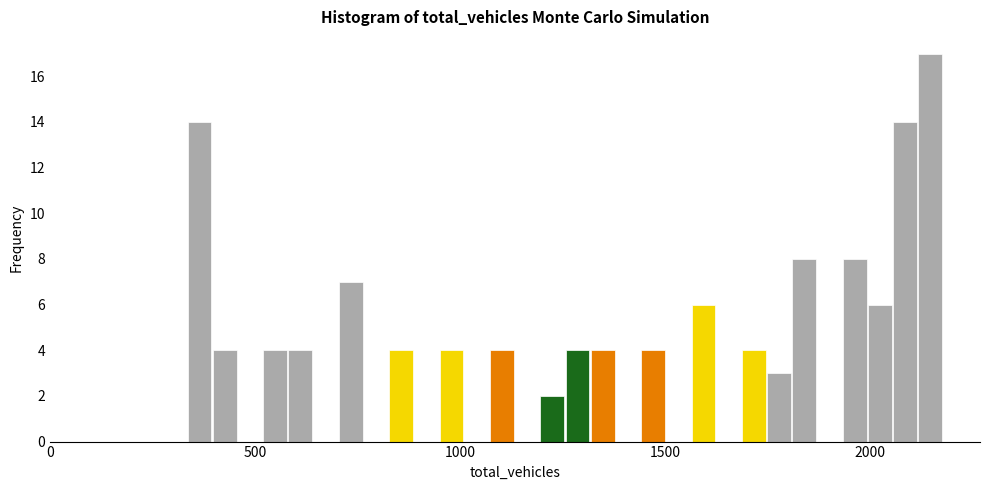

Read against the x-axis, roughly where is the centre of the tallest bar?

2150